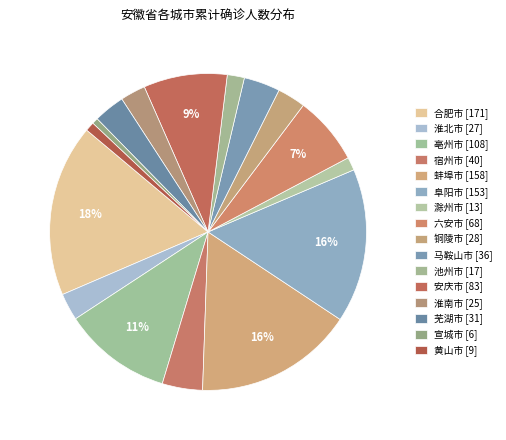

How many segments does this pie chart have?

16